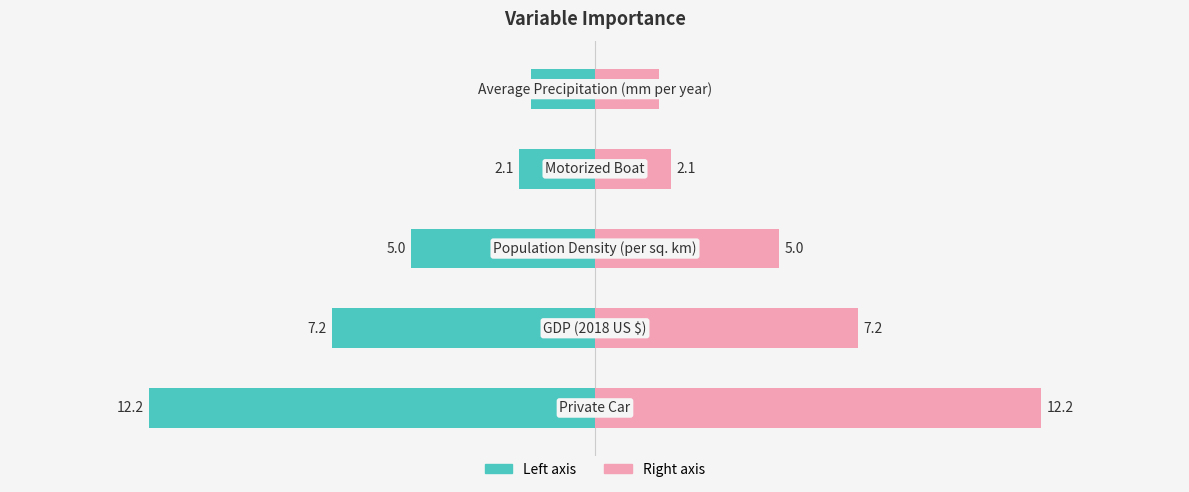

Is it true that Importance (Right) equals 2.1 at −5?

True